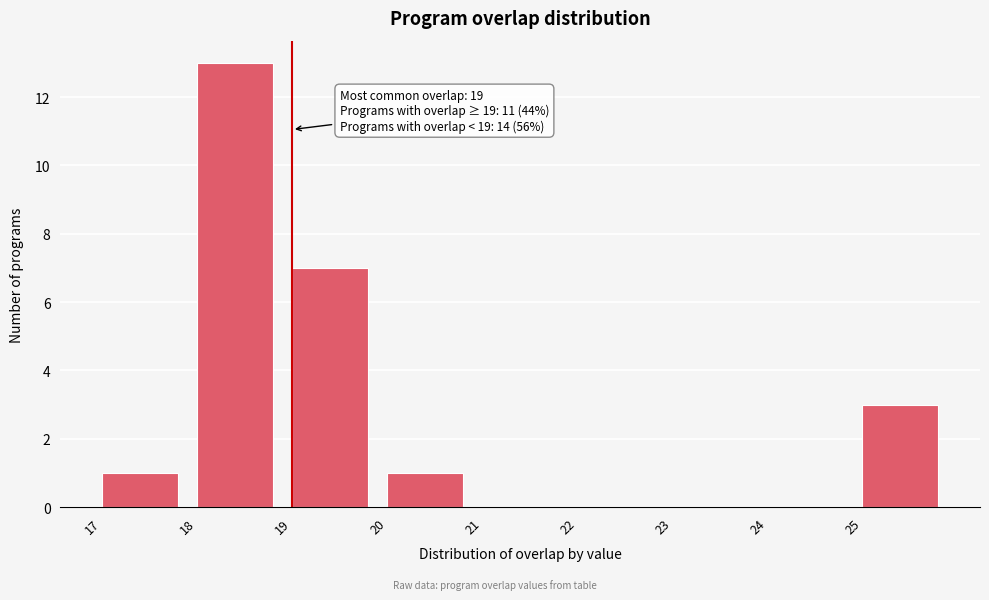

Over which range of the x-axis is the bar tallest?

18 to 19